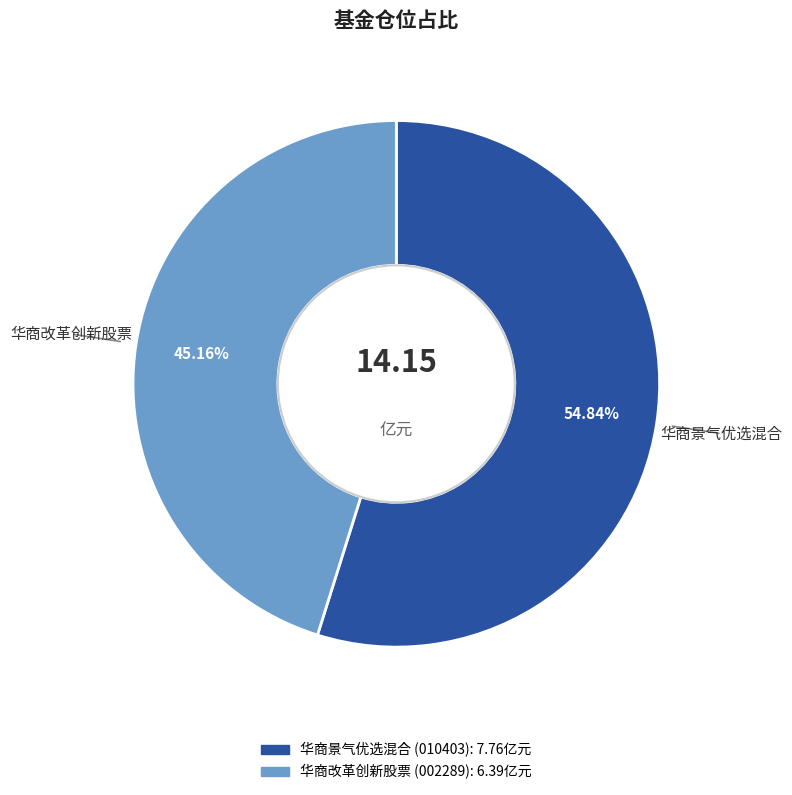

To the nearest percent, what percentage of the pie is 华商改革创新股票?

45%